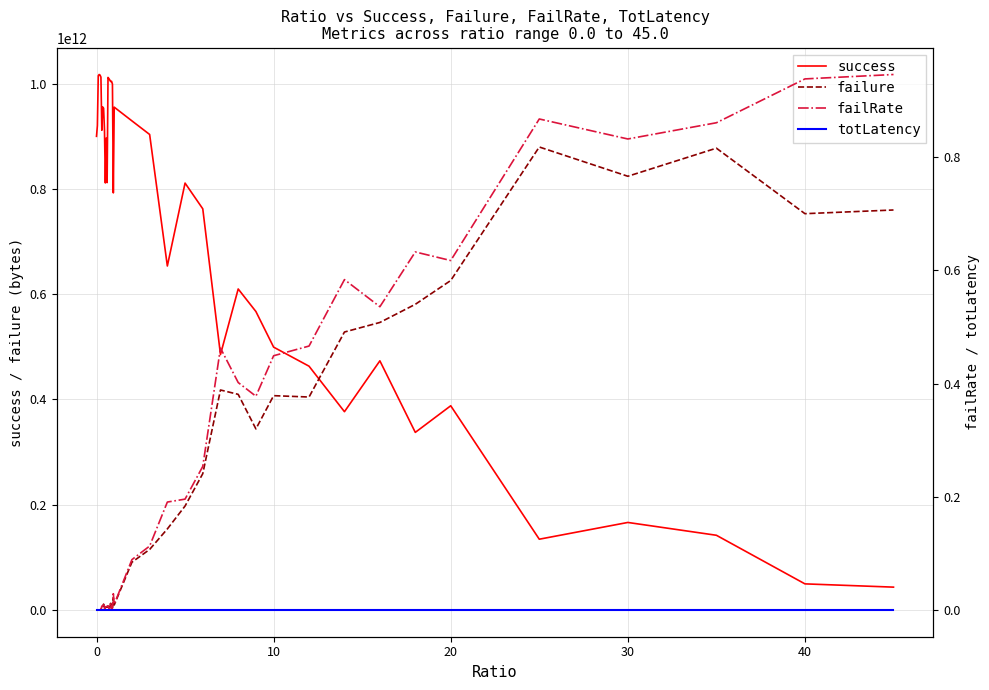

How many times do success and failure cross each other?

1